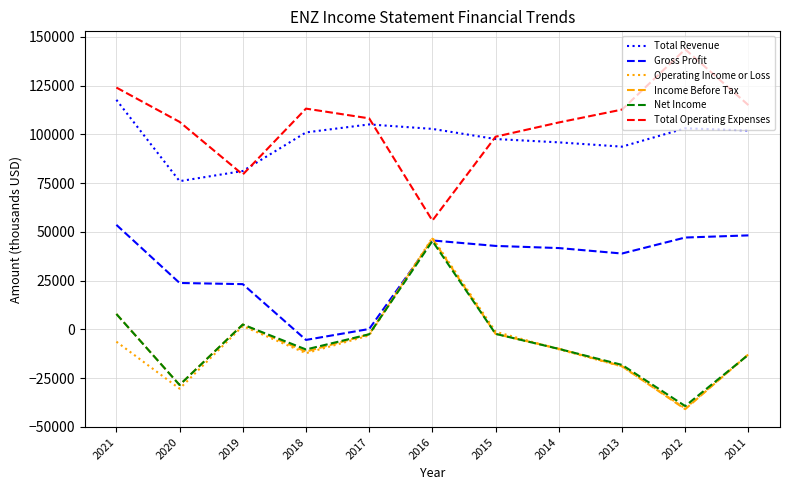

At which category is the sum across all series the highest?

2016